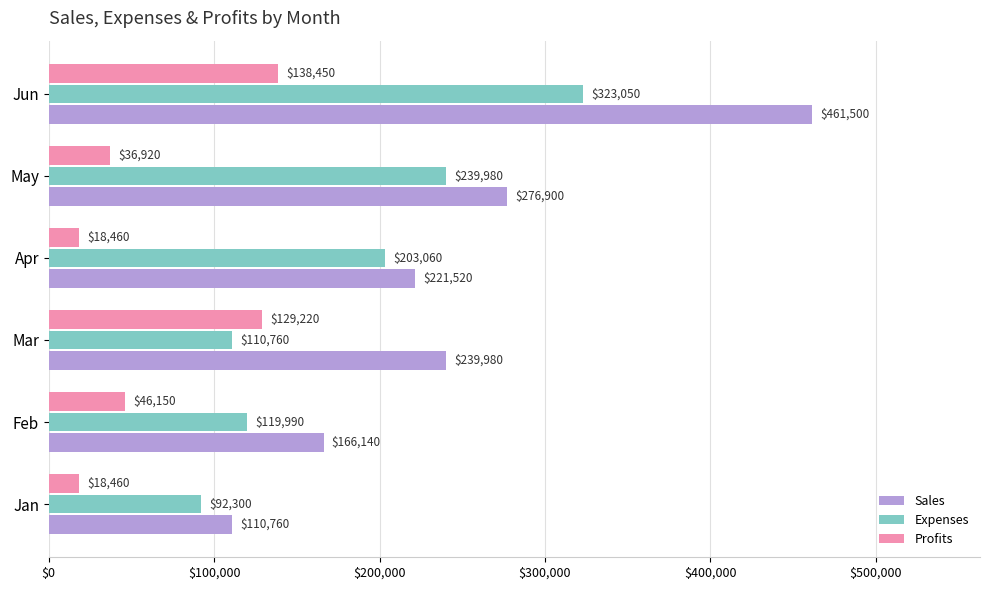

What is the smallest value displayed?

18460